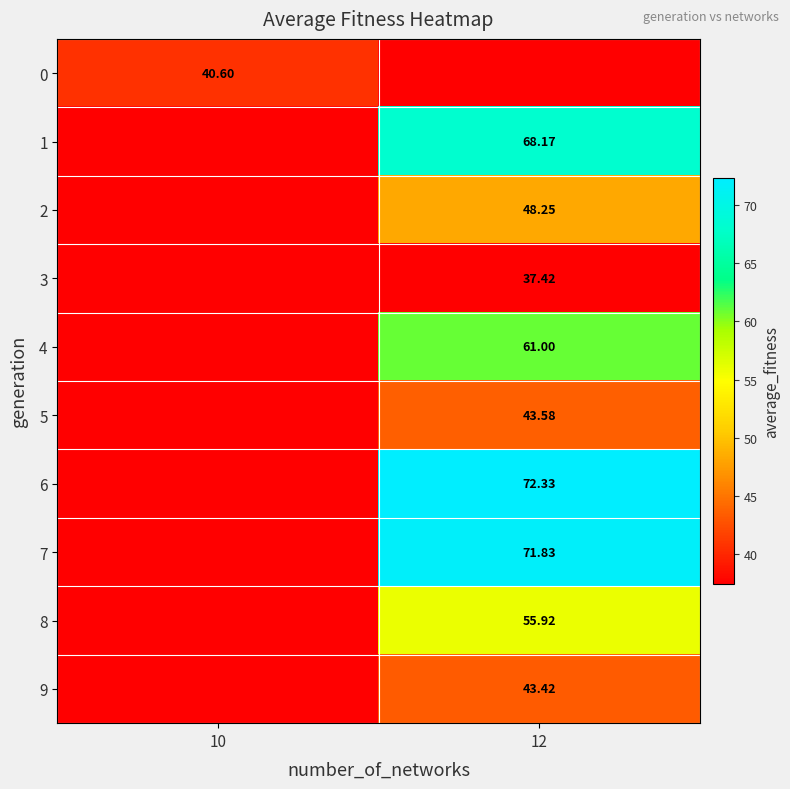

Is the value of 2 at 12 greater than the value of 8 at 12?

No